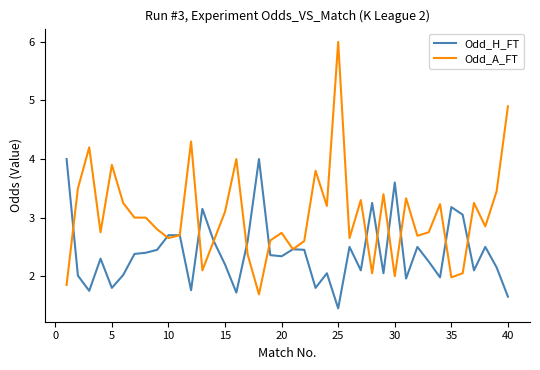

Which series has the largest total across all categories?

Odd_A_FT